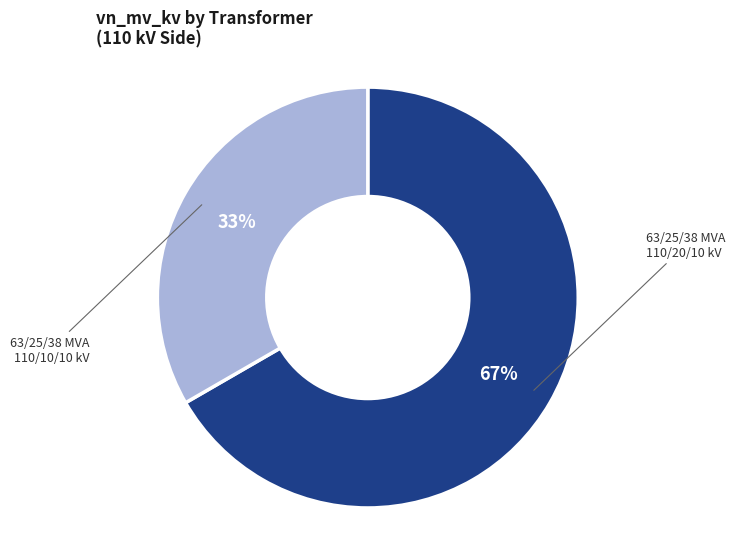

The 63/25/38 MVA 110/10/10 kV slice represents 25% of the pie. True or false?

False